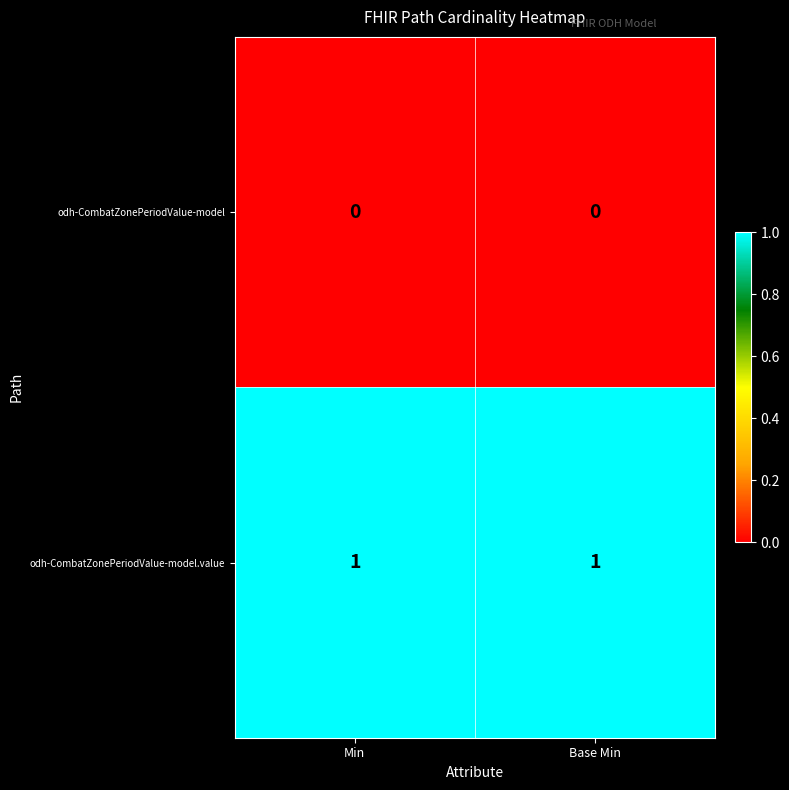

What is the total value across all series at Min?

1